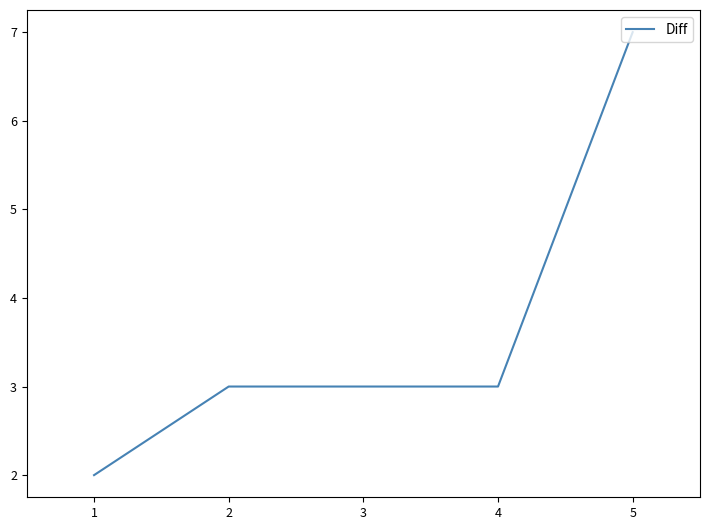

What is the difference between the maximum and minimum values?

5